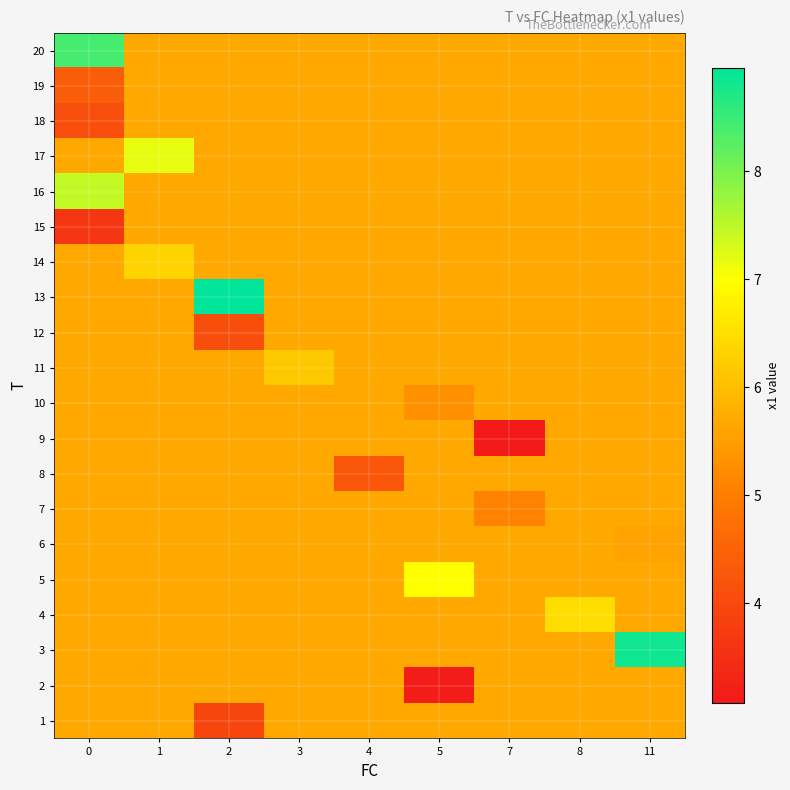

Reading left to right, what are all the values shown in this chart?

row_0: 5.7	5.7	3.9	5.7	5.7	5.7	5.7	5.7	5.7
row_1: 5.7	5.7	5.7	5.7	5.7	3.2	5.7	5.7	5.7
row_2: 5.7	5.7	5.7	5.7	5.7	5.7	5.7	5.7	8.8
row_3: 5.7	5.7	5.7	5.7	5.7	5.7	5.7	6.5	5.7
row_4: 5.7	5.7	5.7	5.7	5.7	7.0	5.7	5.7	5.7
row_5: 5.7	5.7	5.7	5.7	5.7	5.7	5.7	5.7	5.6
row_6: 5.7	5.7	5.7	5.7	5.7	5.7	5.1	5.7	5.7
row_7: 5.7	5.7	5.7	5.7	4.3	5.7	5.7	5.7	5.7
row_8: 5.7	5.7	5.7	5.7	5.7	5.7	3.1	5.7	5.7
row_9: 5.7	5.7	5.7	5.7	5.7	5.3	5.7	5.7	5.7
row_10: 5.7	5.7	5.7	6.2	5.7	5.7	5.7	5.7	5.7
row_11: 5.7	5.7	4.1	5.7	5.7	5.7	5.7	5.7	5.7
row_12: 5.7	5.7	9.0	5.7	5.7	5.7	5.7	5.7	5.7
row_13: 5.7	6.3	5.7	5.7	5.7	5.7	5.7	5.7	5.7
row_14: 3.6	5.7	5.7	5.7	5.7	5.7	5.7	5.7	5.7
row_15: 7.4	5.7	5.7	5.7	5.7	5.7	5.7	5.7	5.7
row_16: 5.7	7.2	5.7	5.7	5.7	5.7	5.7	5.7	5.7
row_17: 4.1	5.7	5.7	5.7	5.7	5.7	5.7	5.7	5.7
row_18: 4.4	5.7	5.7	5.7	5.7	5.7	5.7	5.7	5.7
row_19: 8.4	5.7	5.7	5.7	5.7	5.7	5.7	5.7	5.7